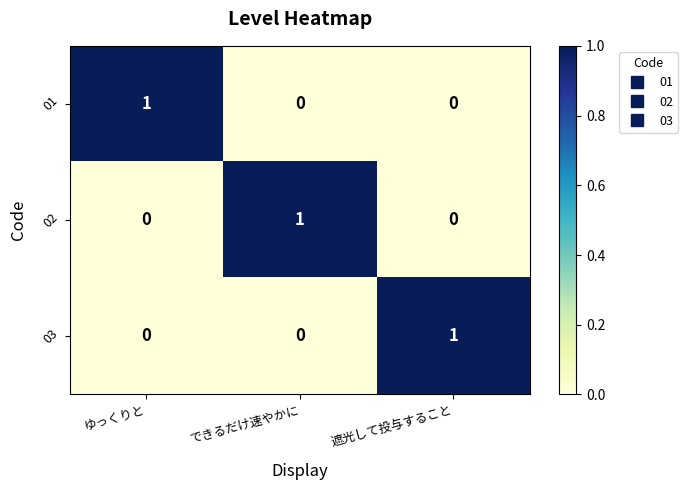

How many 03 values are between 0 and 1?

3